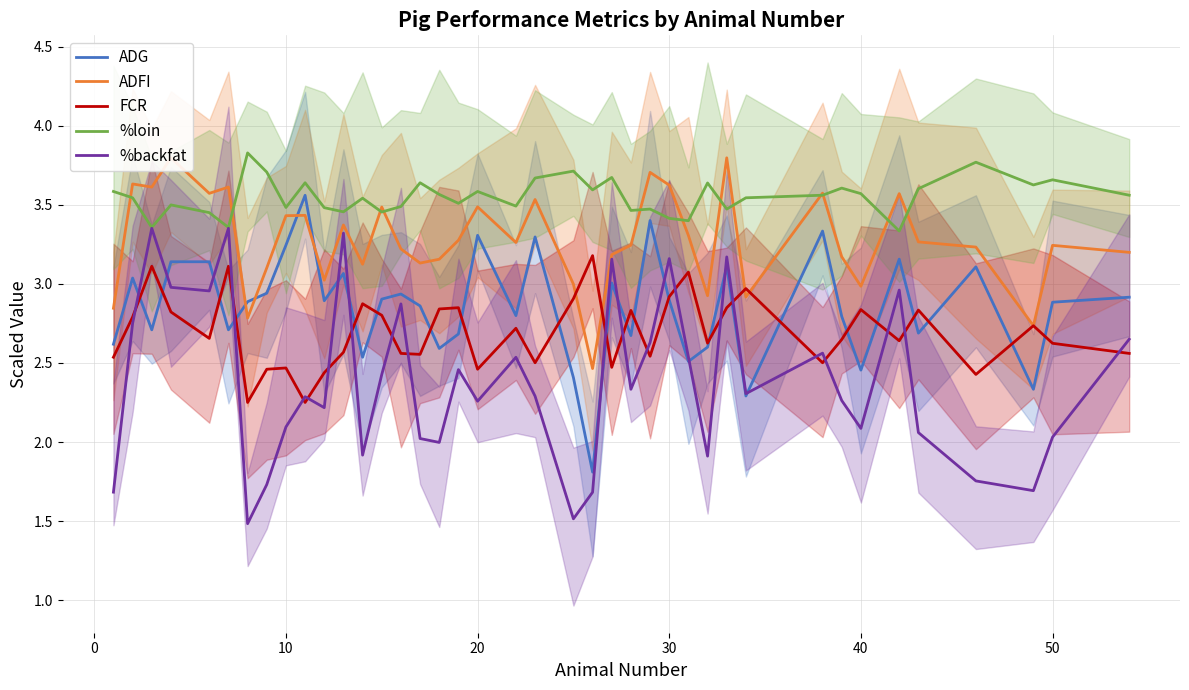

What are all the series names shown in the legend?

ADG, ADFI, FCR, %loin, %backfat